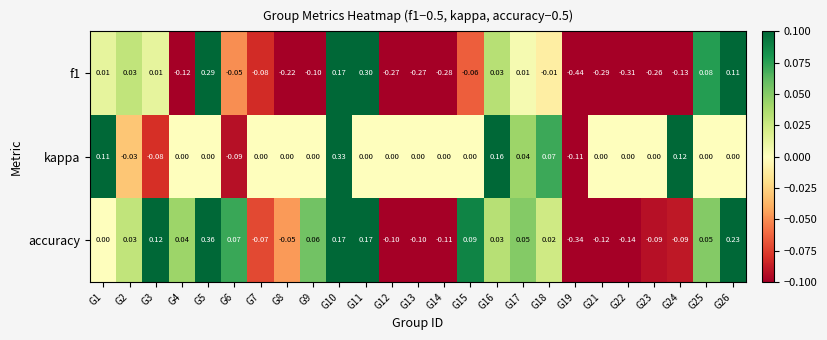

Is the value of kappa at G25 greater than the value of accuracy at G8?

Yes